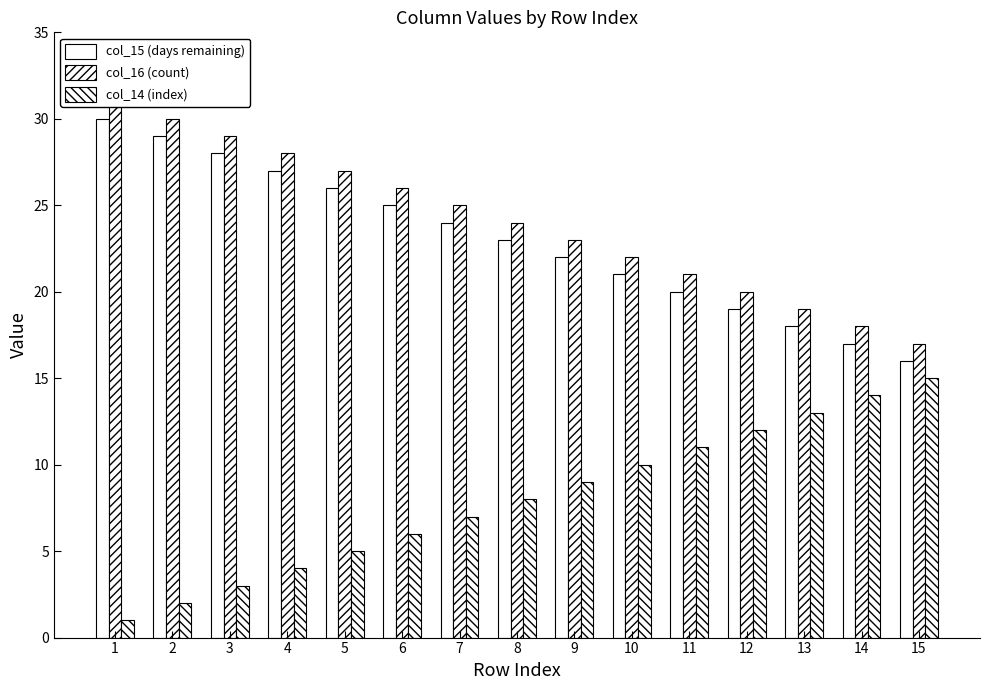

Which has a higher value, 9 or 11?

9